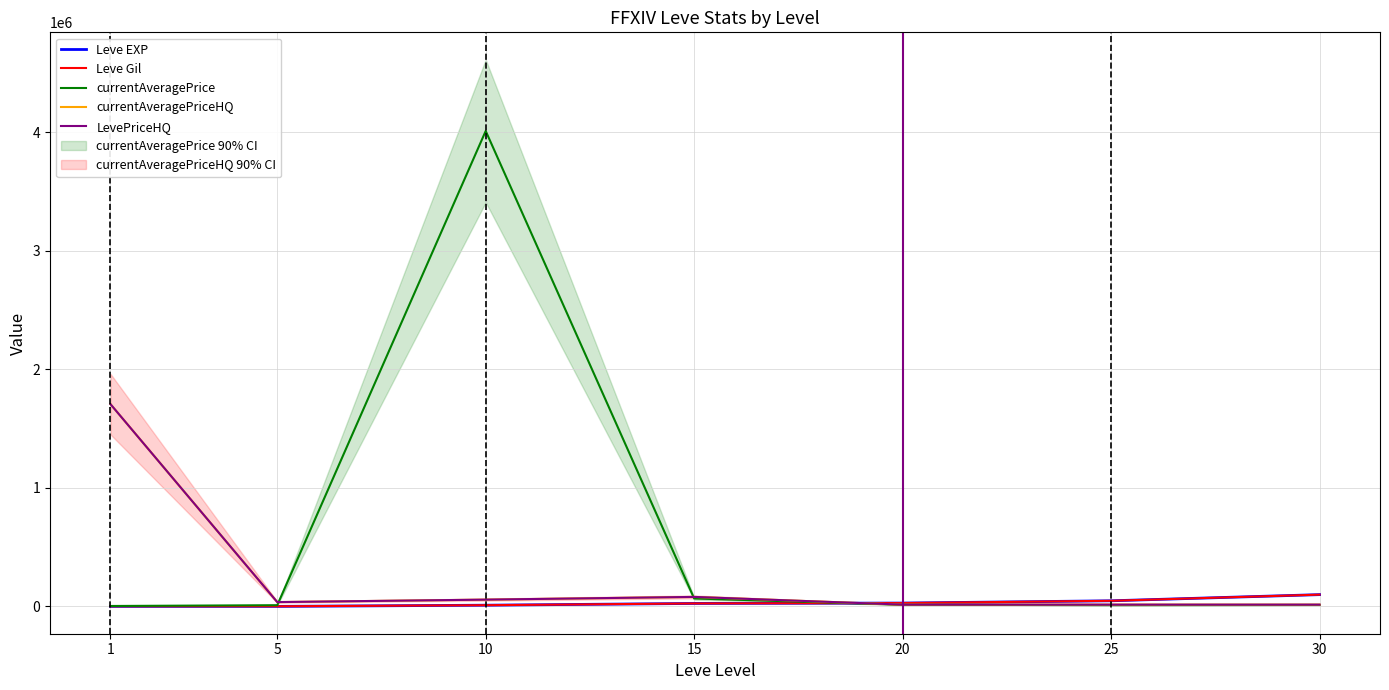

Reading left to right, what are all the values shown in this chart?

Leve EXP: 1	6	9990	24790	28010	47200	99220
Leve Gil: 690	840	9990	24790	28010	47200	99220
currentAveragePrice: 3307	10000	4012111	66883	14000	10405	11780
currentAveragePriceHQ: 1706666	36304	57005	80011	14857	14998	14998
LevePriceHQ: 1706666	36304	57005	80011	14857	14998	14998